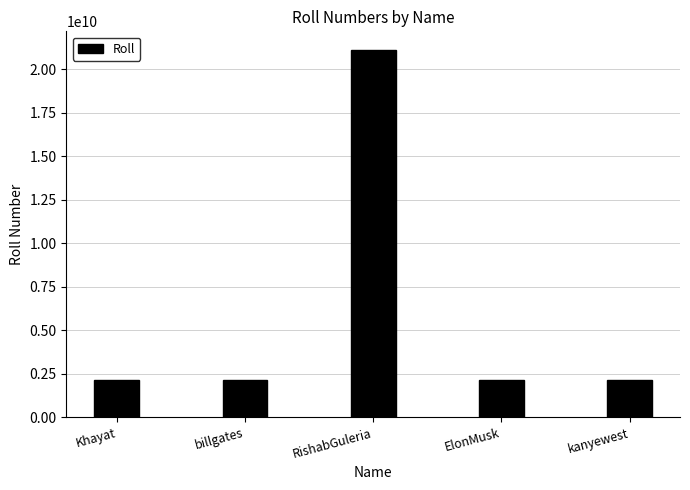

What is the value of the 5th bar from the left?

2110990778